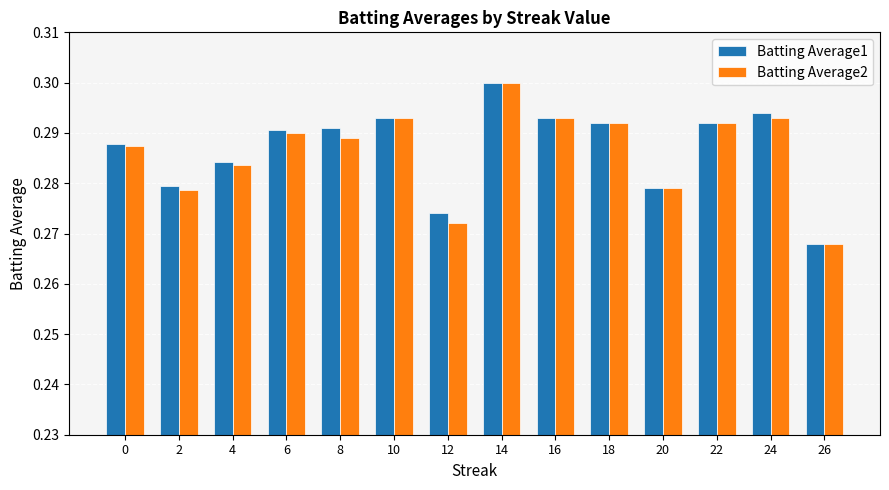

Is it true that Batting Average1 equals 0.3 at 8?

True